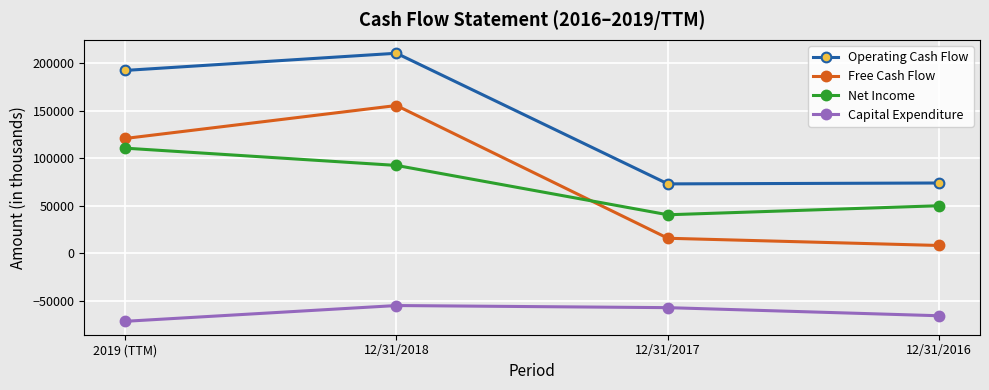

What is the label of the 4th point from the right?

2019 (TTM)